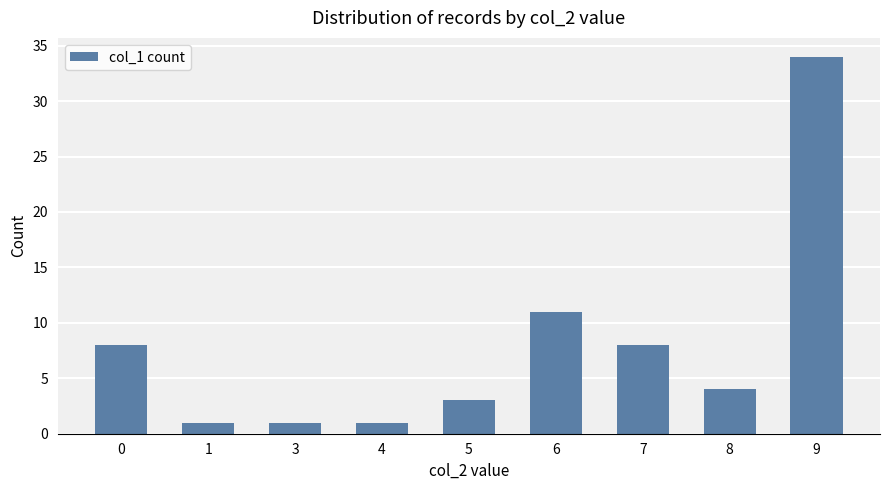

How many values are below 4?

4